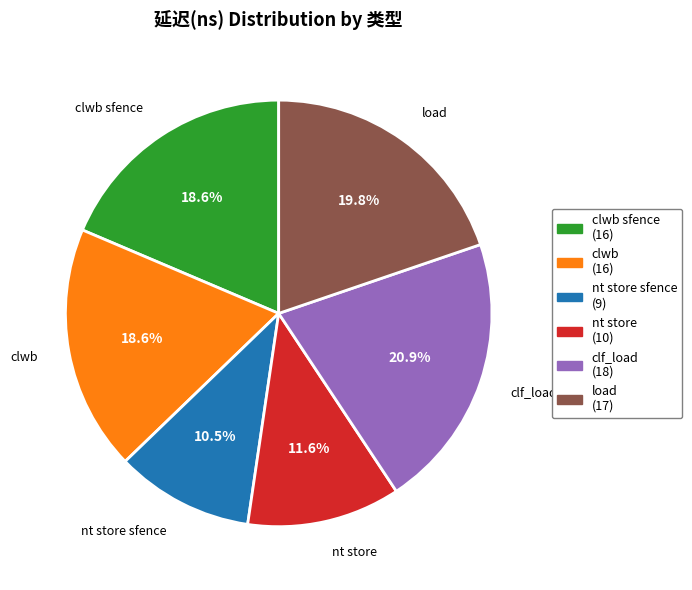

Is there any slice that represents more than half of the pie?

No